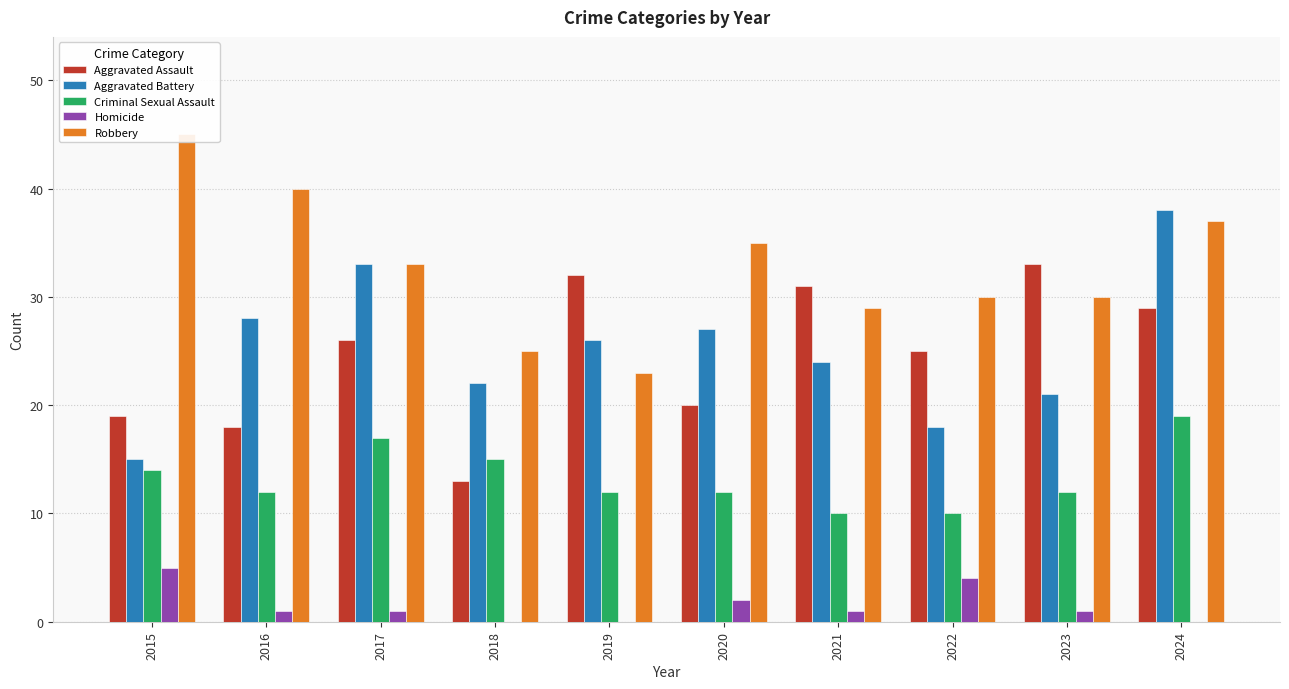

What is the total value across all series at 2016?

99